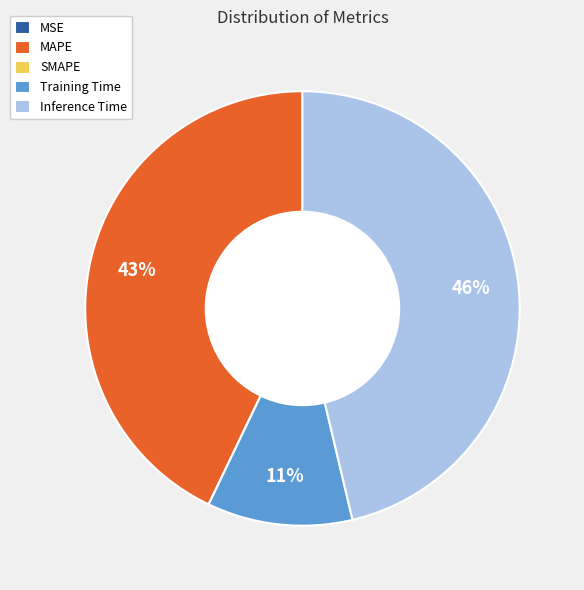

Do Inference Time and MAPE together represent more than half of the pie?

Yes